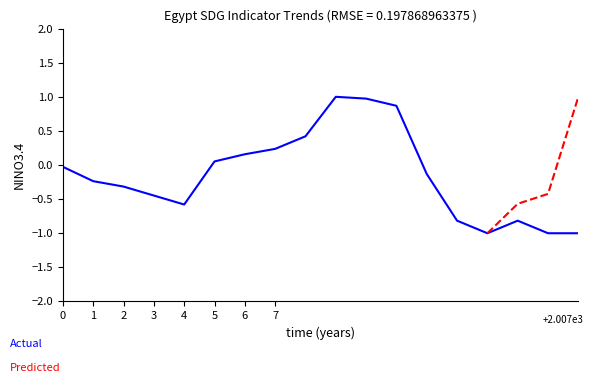

Which series has the largest total across all categories?

Actual